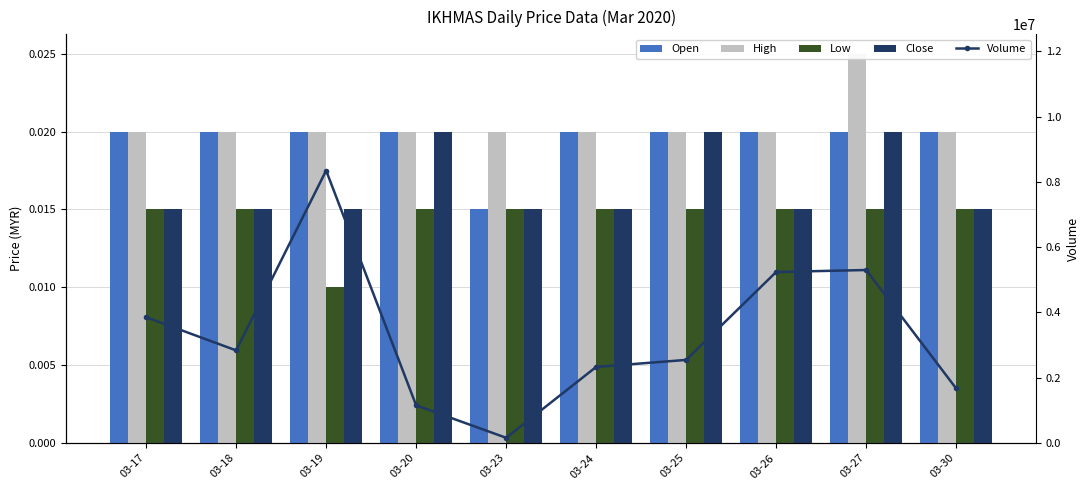

The value of Volume at 03-30 is 1072992.4. True or false?

False